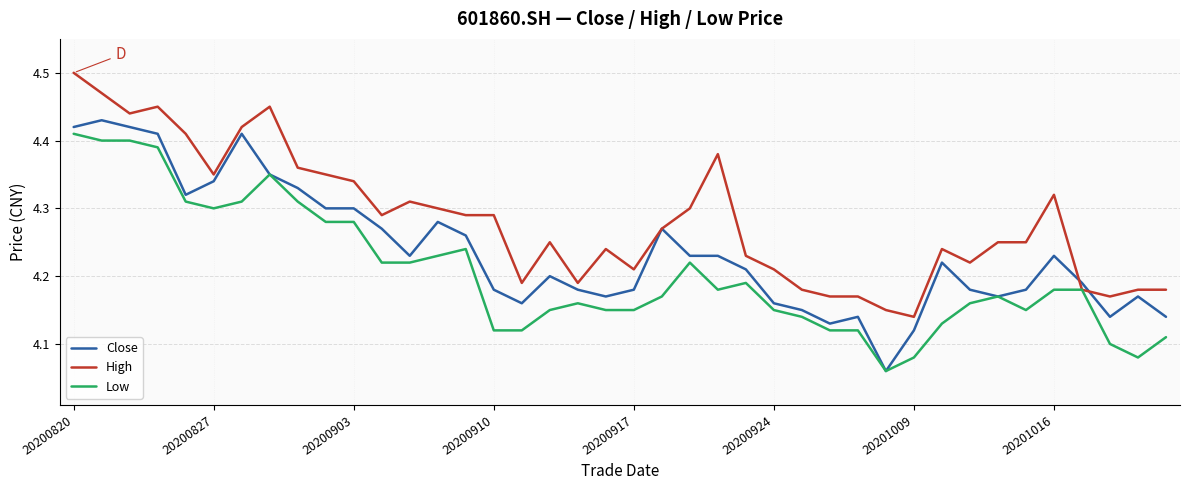

What are all the series names shown in the legend?

Close, High, Low